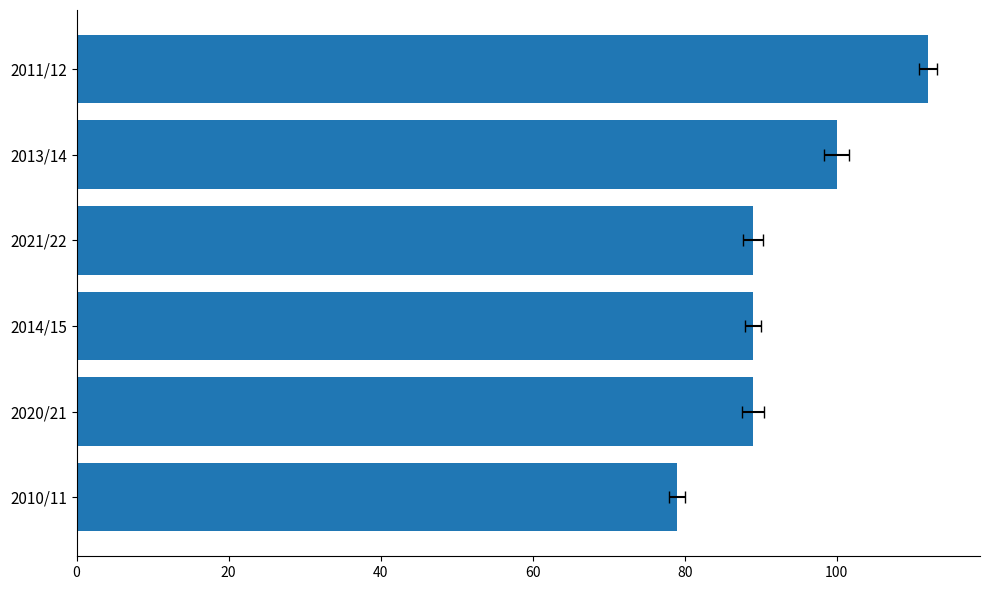

Is it true that the value at 2010/11 is 128?

False